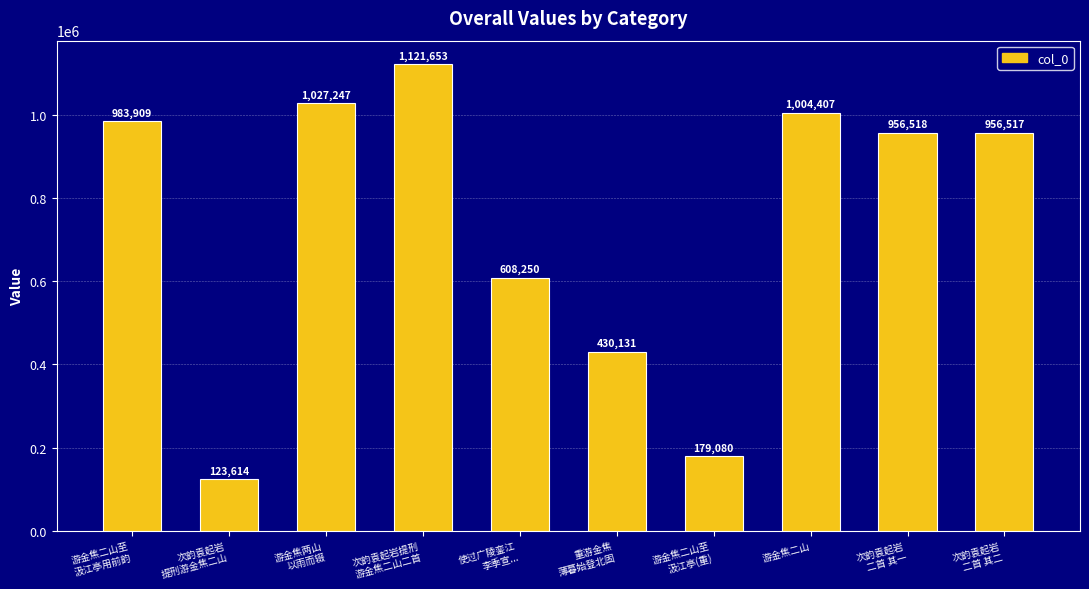

Are the bars grouped side by side (vs. stacked)?

No